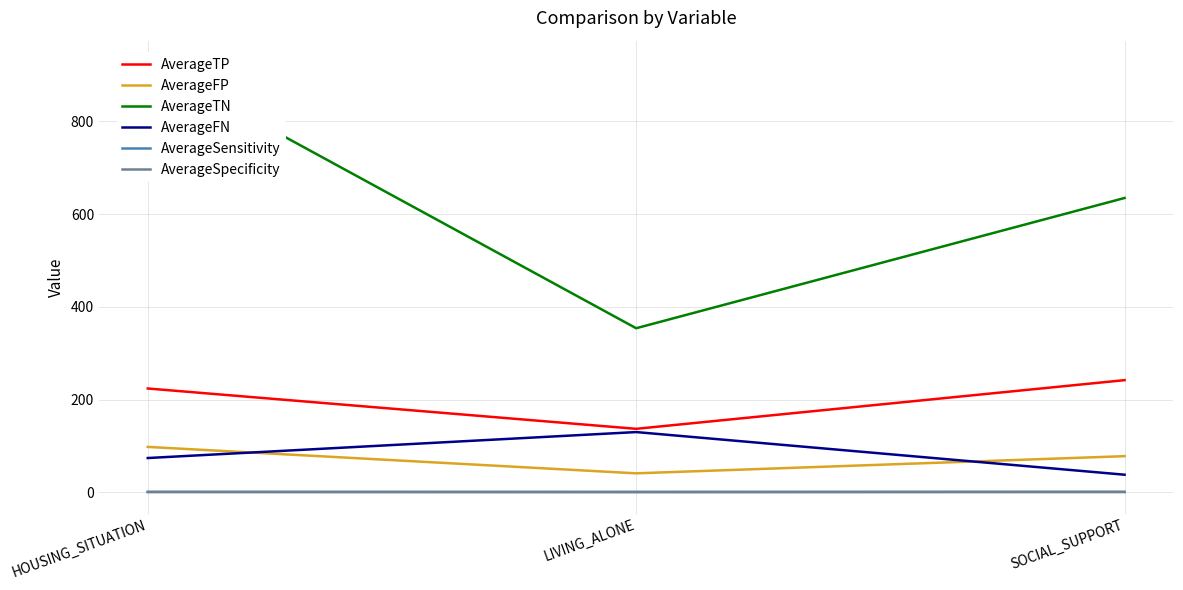

What is the label of the 1st point from the right?

SOCIAL_SUPPORT